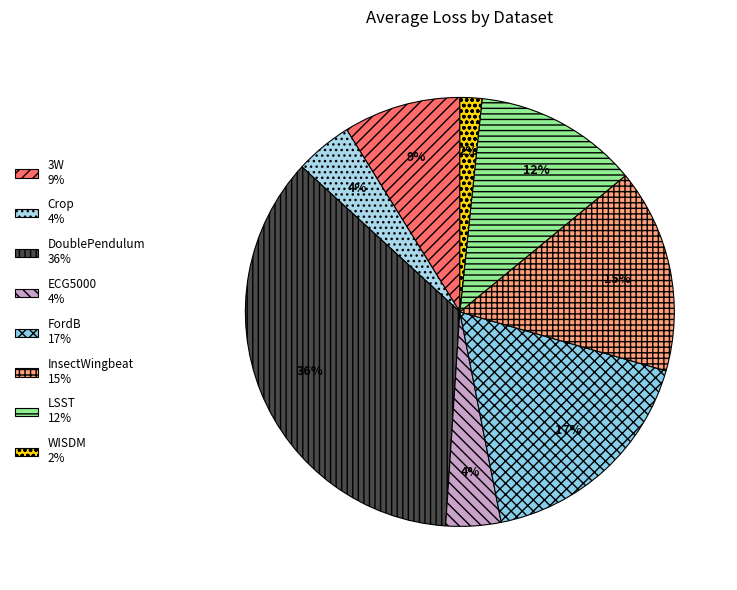

Count the number of slices in the pie.

8